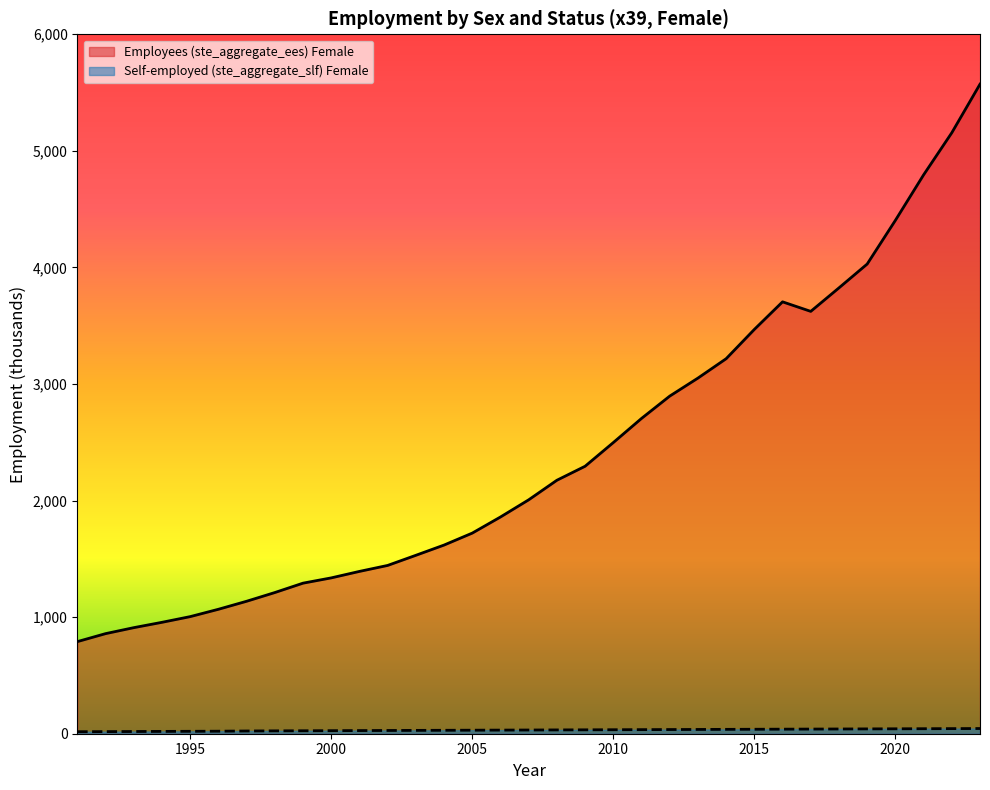

What is the approximate value of Self-employed (ste_aggregate_slf) Female at 2017?

39.8